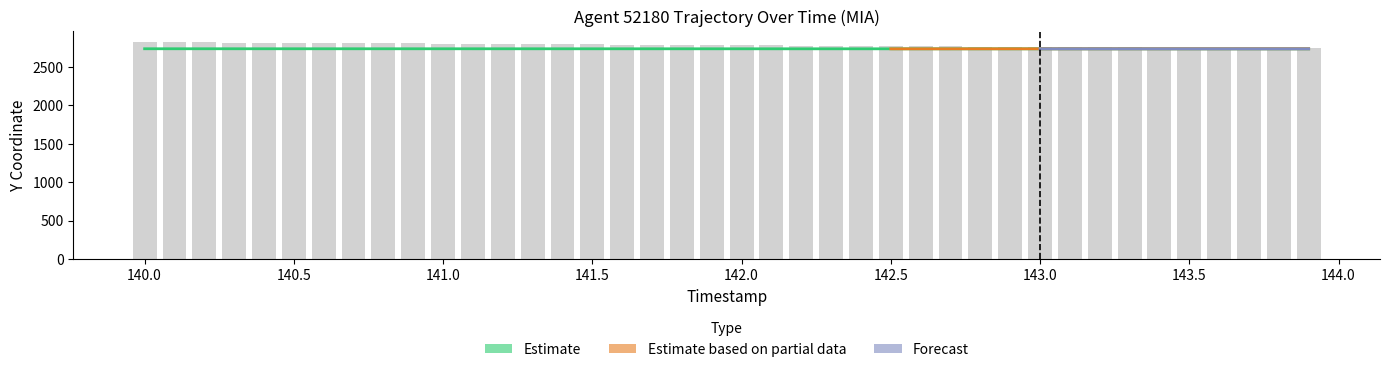

What is the difference between the highest and lowest values at 141.0?

66.6